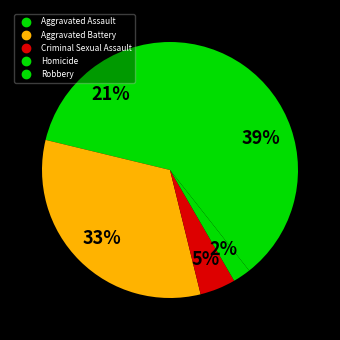

To the nearest percent, what is the combined percentage of Aggravated Battery and Aggravated Assault?

54%